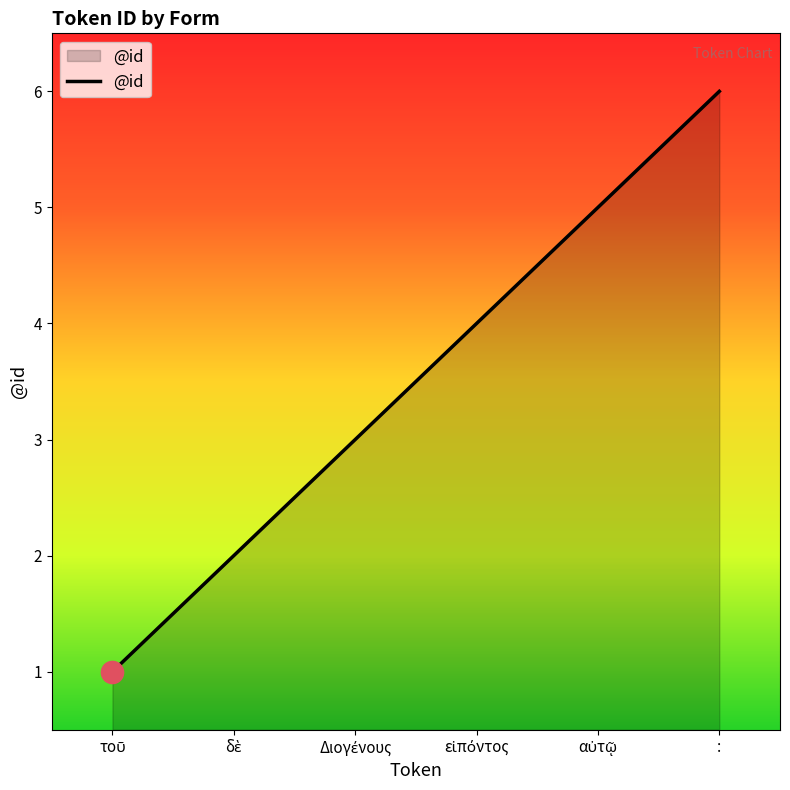

Does the chart have visible grid lines?

No